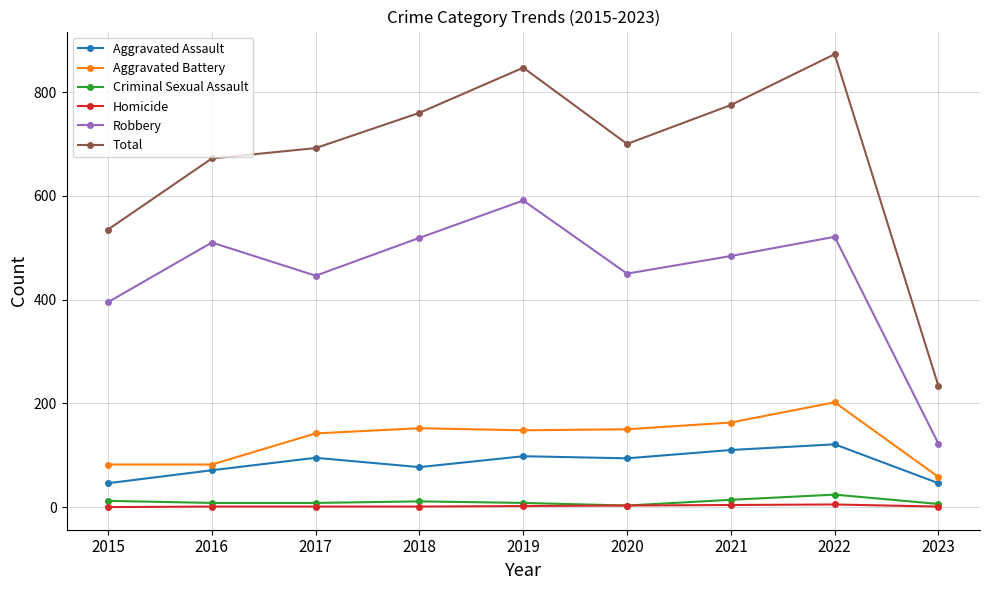

How many series are shown in this chart?

6